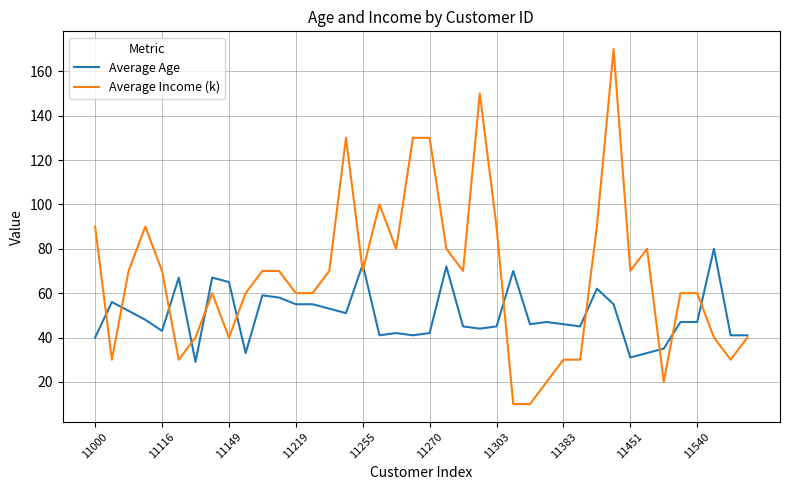

Which series has the largest range (max minus min)?

Average Income (k)